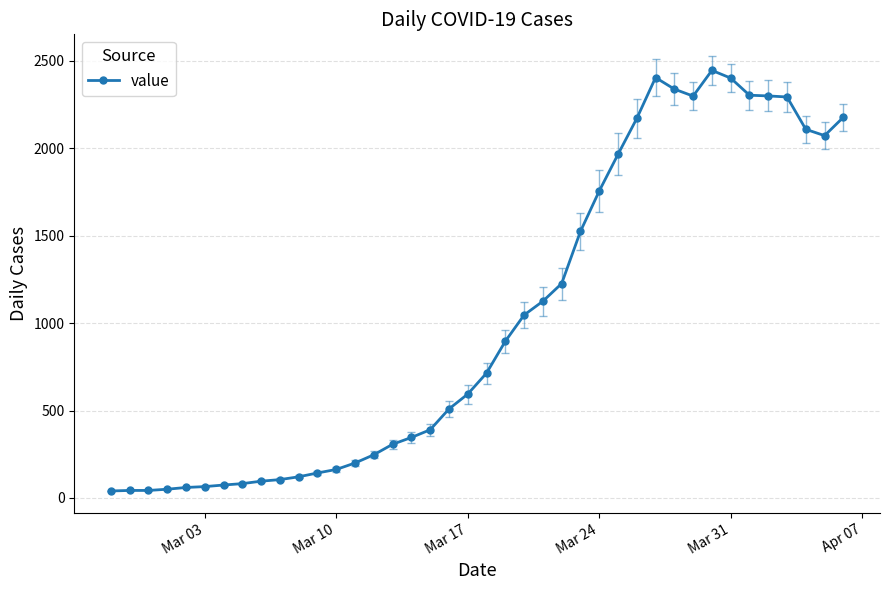

What is the greatest value displayed?

2445